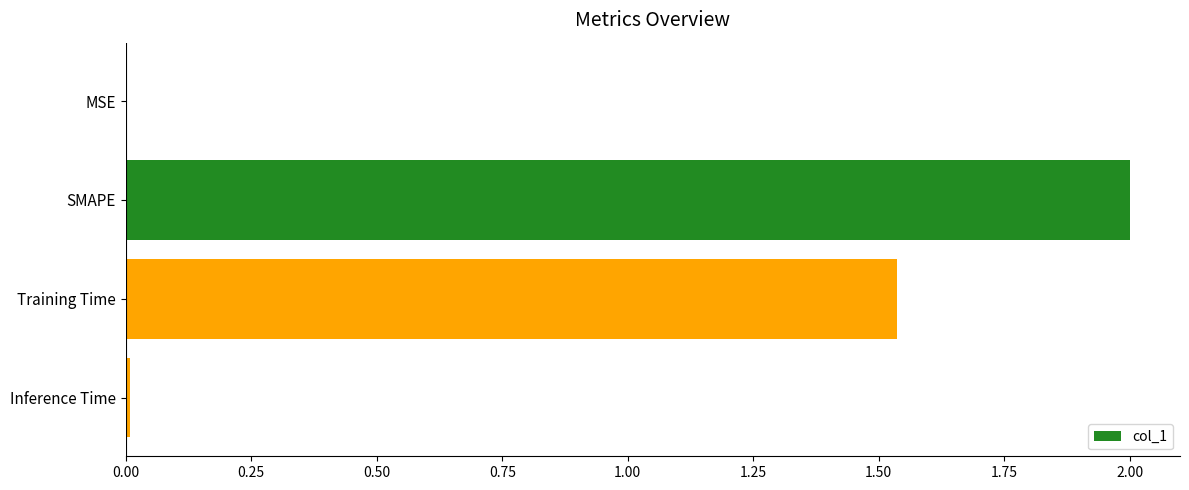

What is the sum of all values?

3.5